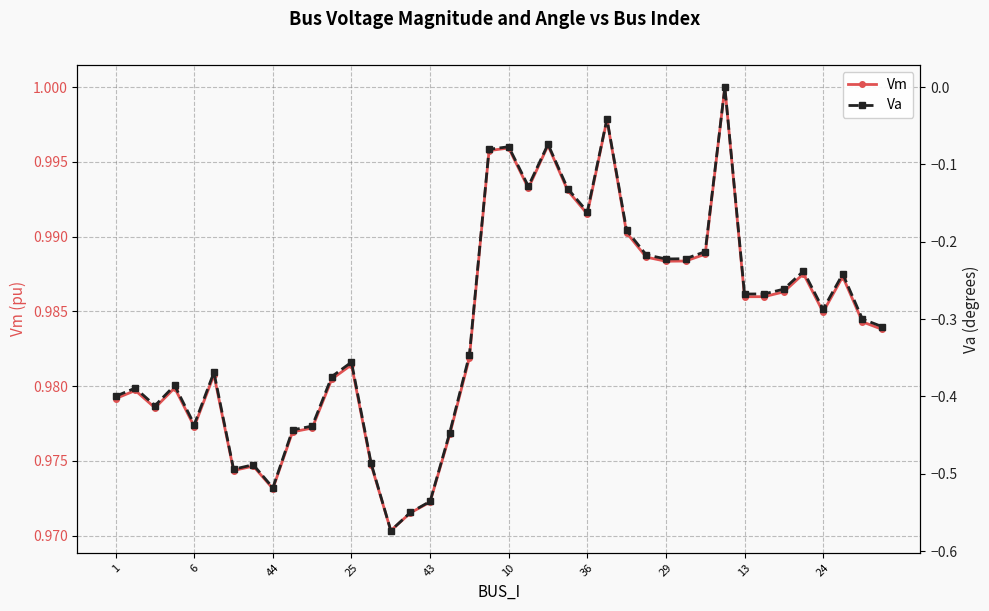

True or false: Vm has more than 1 points higher than both neighbors.

True